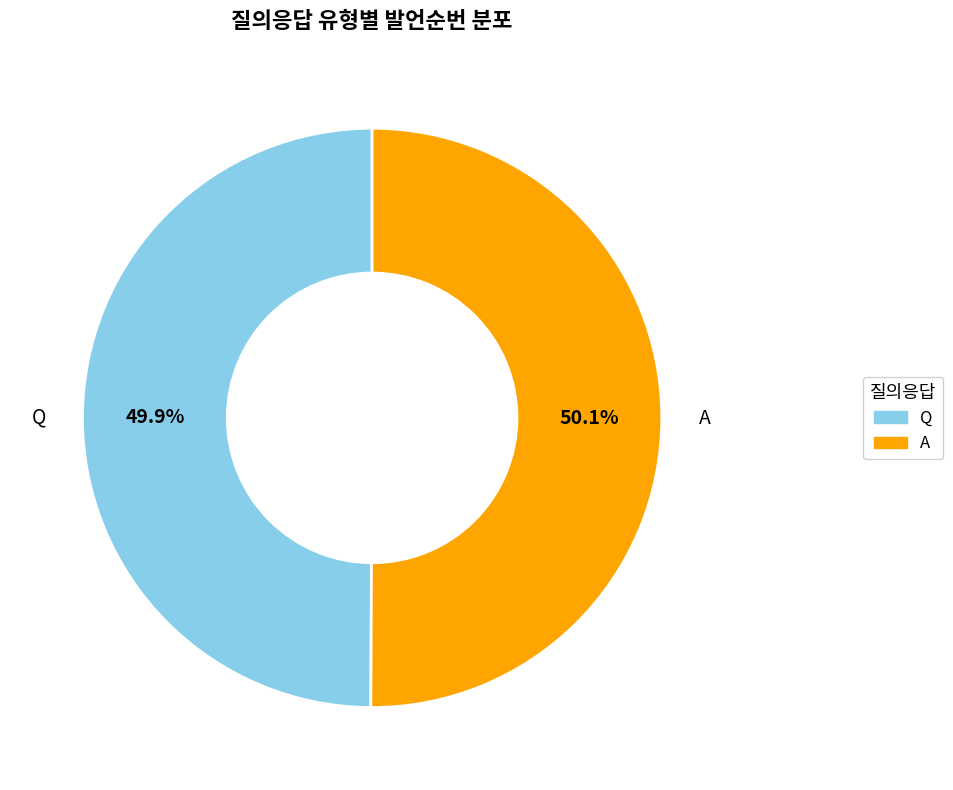

How many segments does this pie chart have?

2